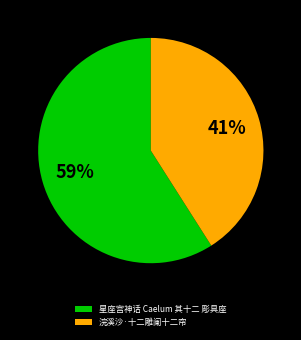

To the nearest percent, what portion does 星座宫神话 Caelum 其十二 彫具座 represent?

59%